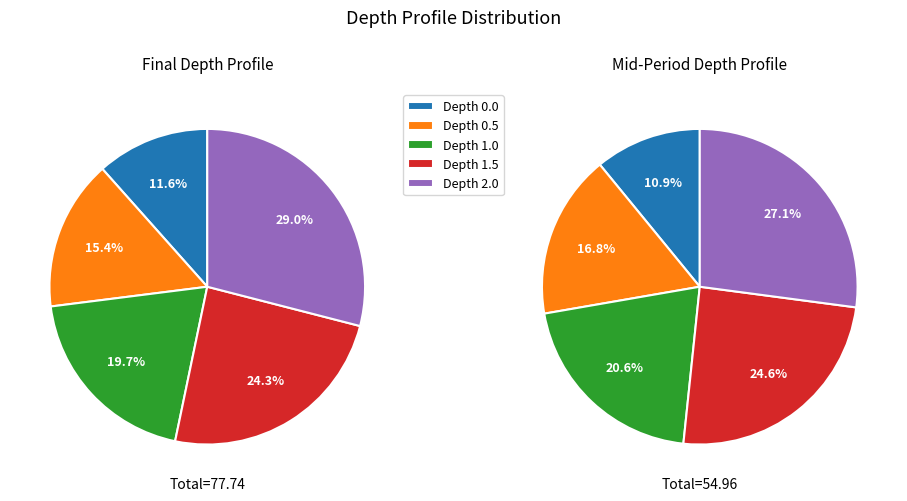

Does any single category account for the majority?

No